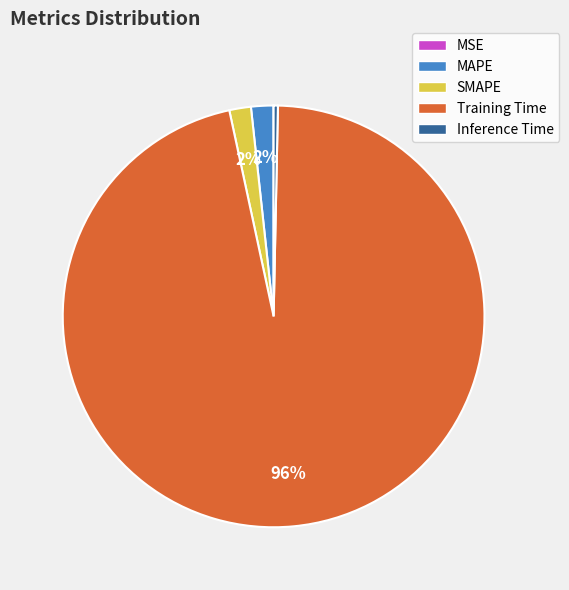

Do MAPE and SMAPE together represent more than half of the pie?

No